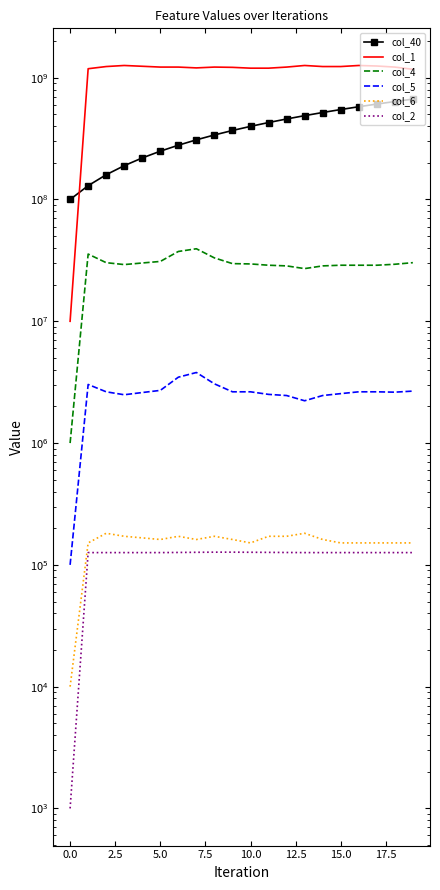

How many distinct data groups are displayed?

6